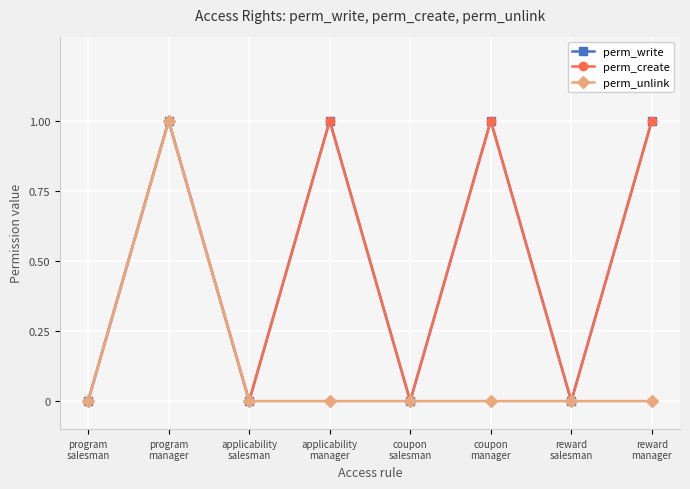

True or false: perm_unlink and perm_write cross at least once.

False